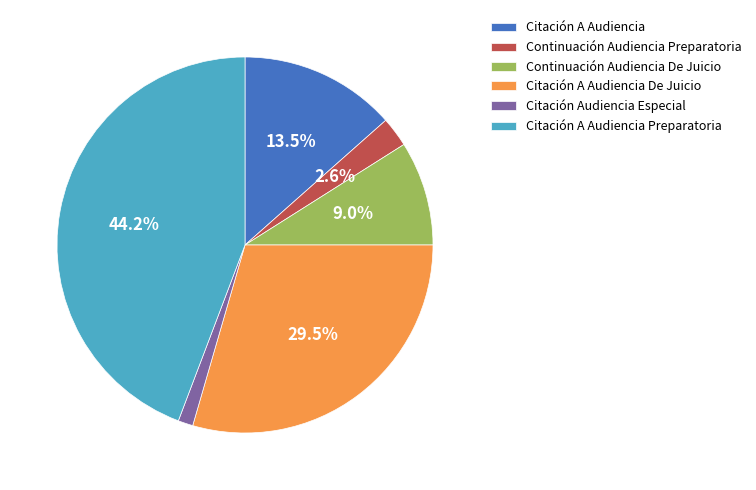

Does Citación A Audiencia De Juicio represent more than half of the total?

No